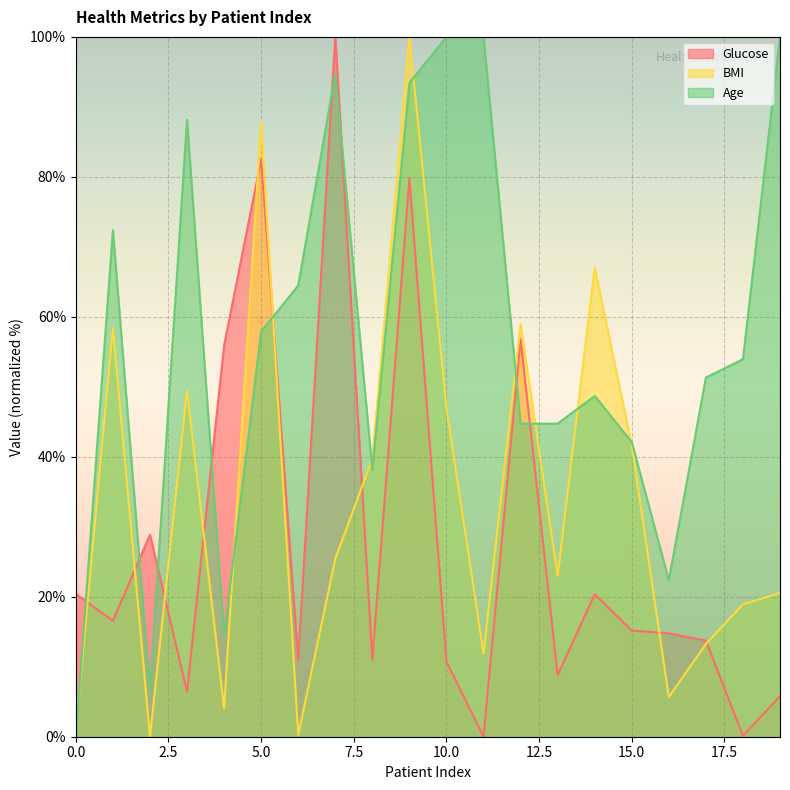

True or false: Glucose has more than 0 interior local peaks.

True